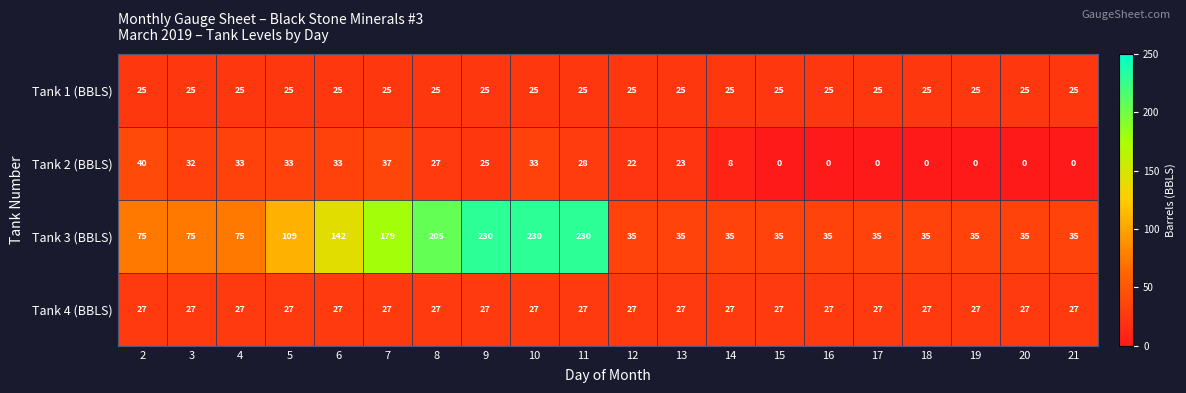

What is the average value of the Tank 4 (BBLS) series?

27